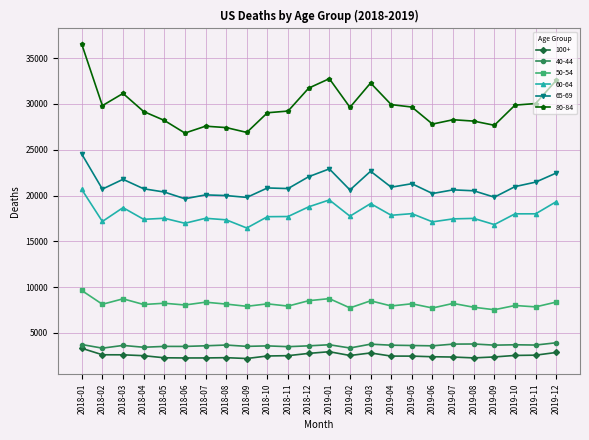

What is the sum of the 40-44 values at 2019-09 and 2019-01?

7389